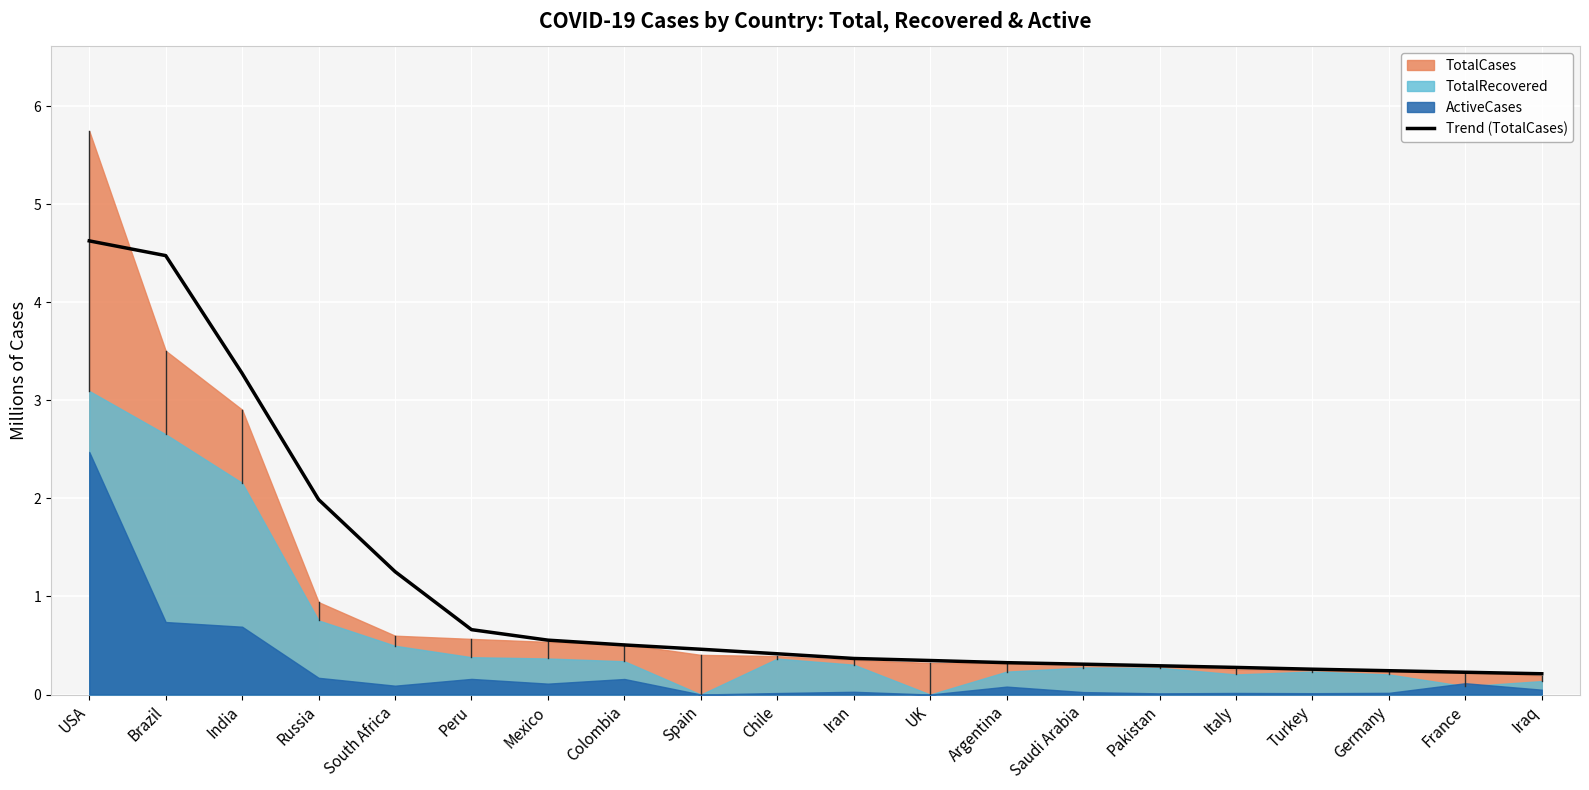

Is it true that the value at India is 3.3?

True